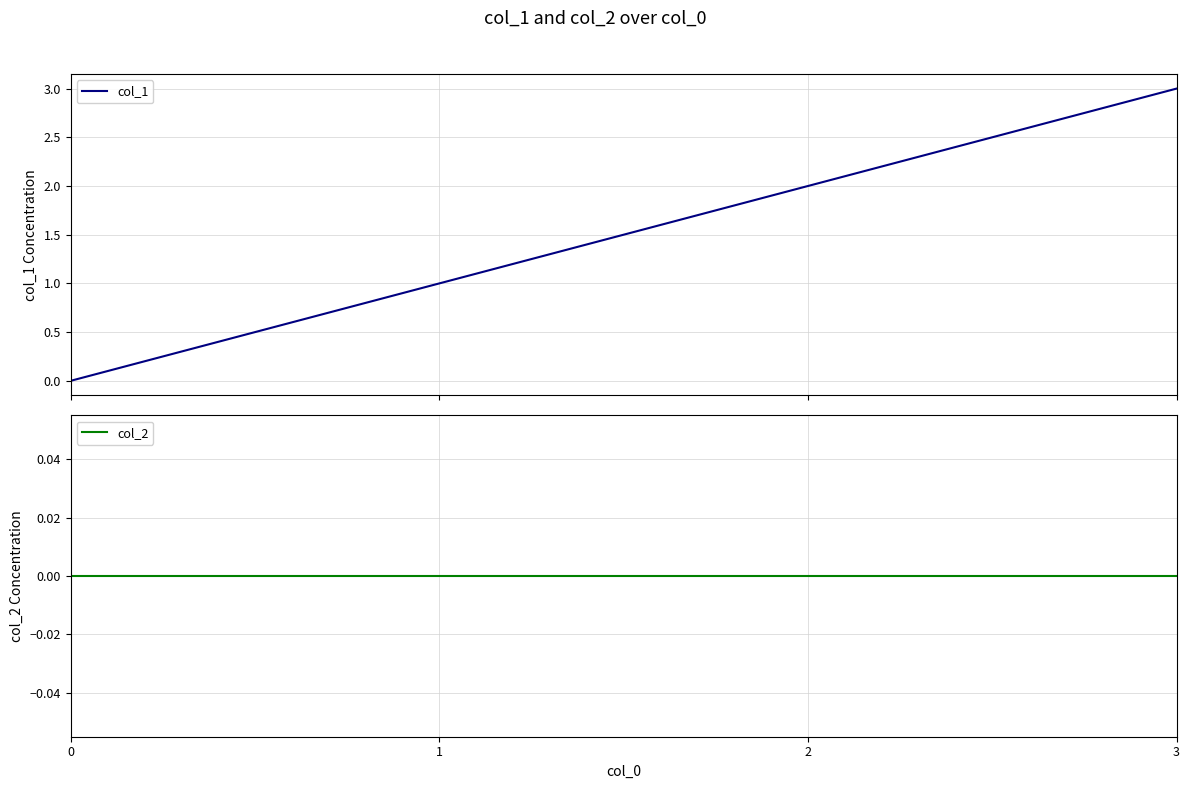

True or false: col_2 has a value of 0 at 3.

True